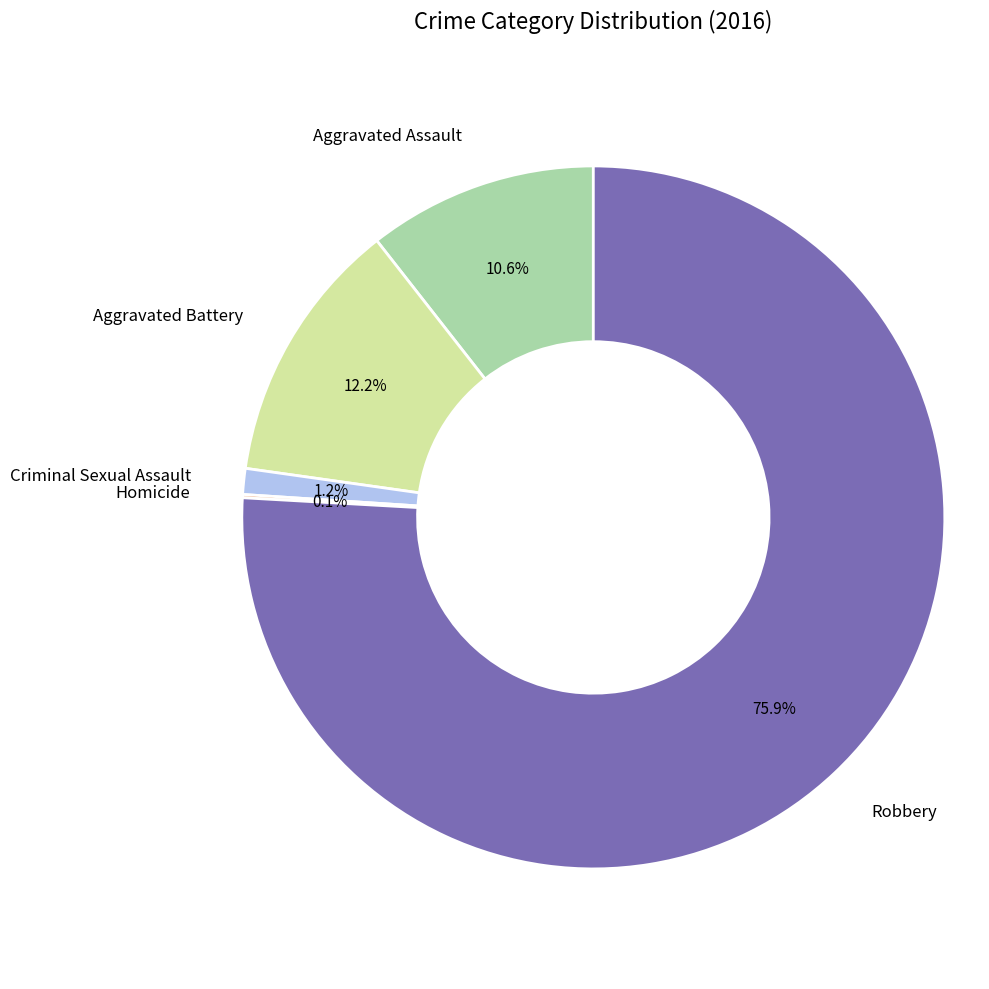

Is there any slice that represents more than half of the pie?

Yes